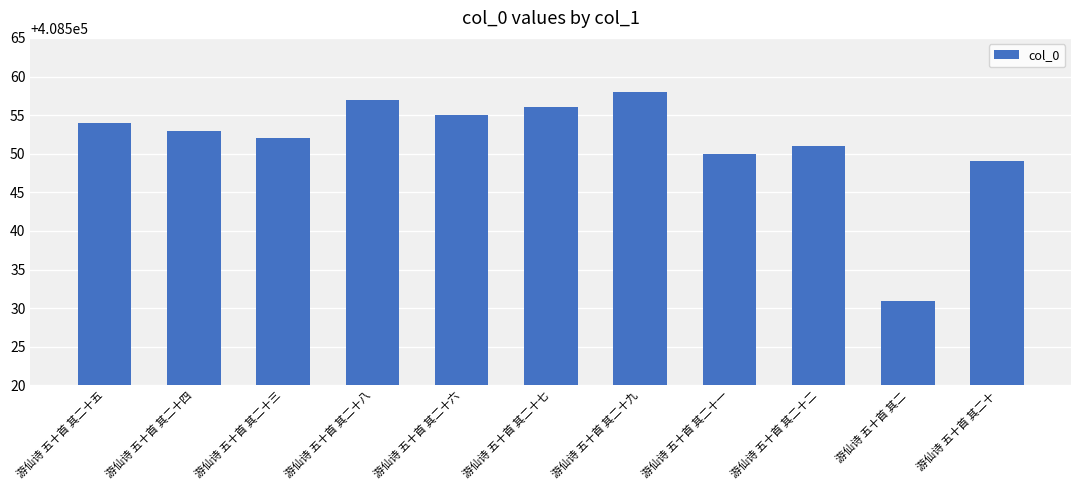

Between 游仙诗 五十首 其二十三 and 游仙诗 五十首 其二十二, which is larger?

游仙诗 五十首 其二十三